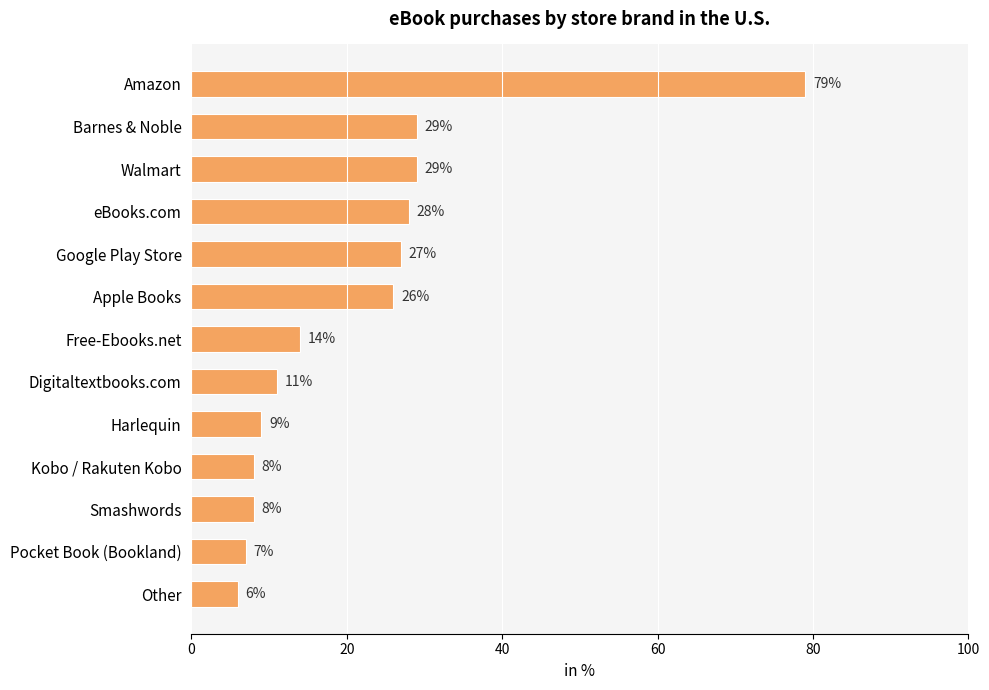

What is the approximate value at Smashwords?

8